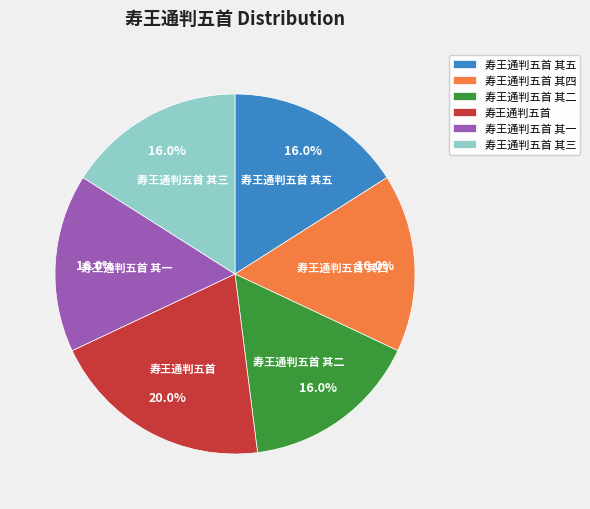

What is the largest slice in the pie chart?

寿王通判五首